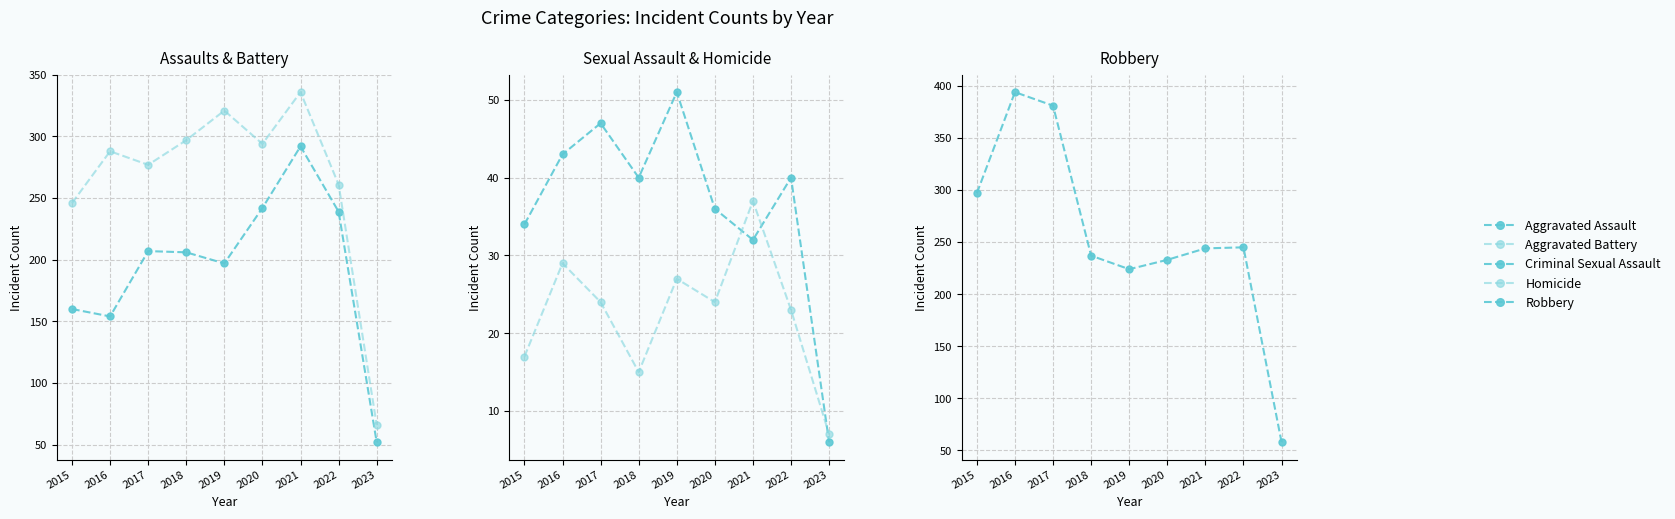

How many intersections are there between Aggravated Battery and Robbery?

1